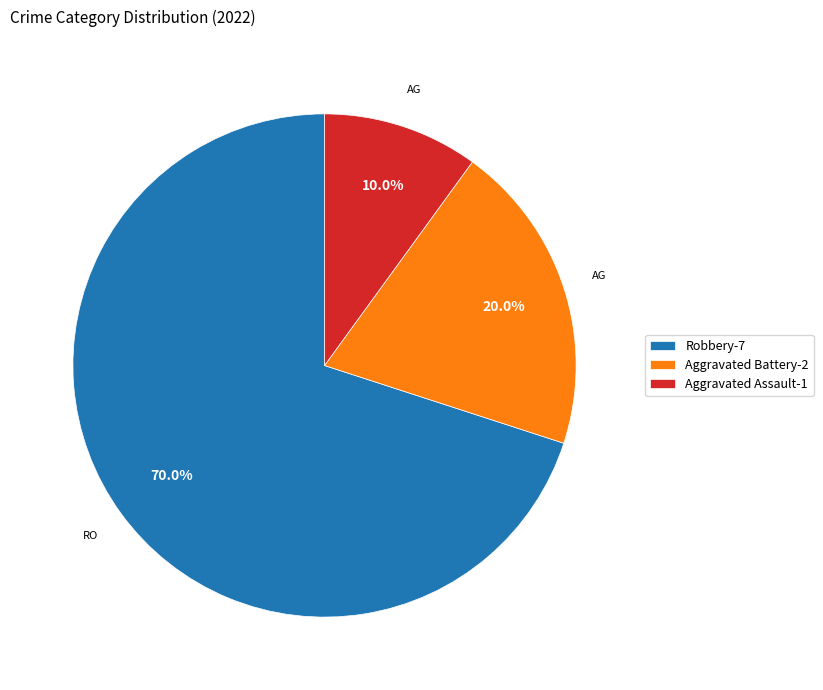

Which slice is the largest?

Robbery